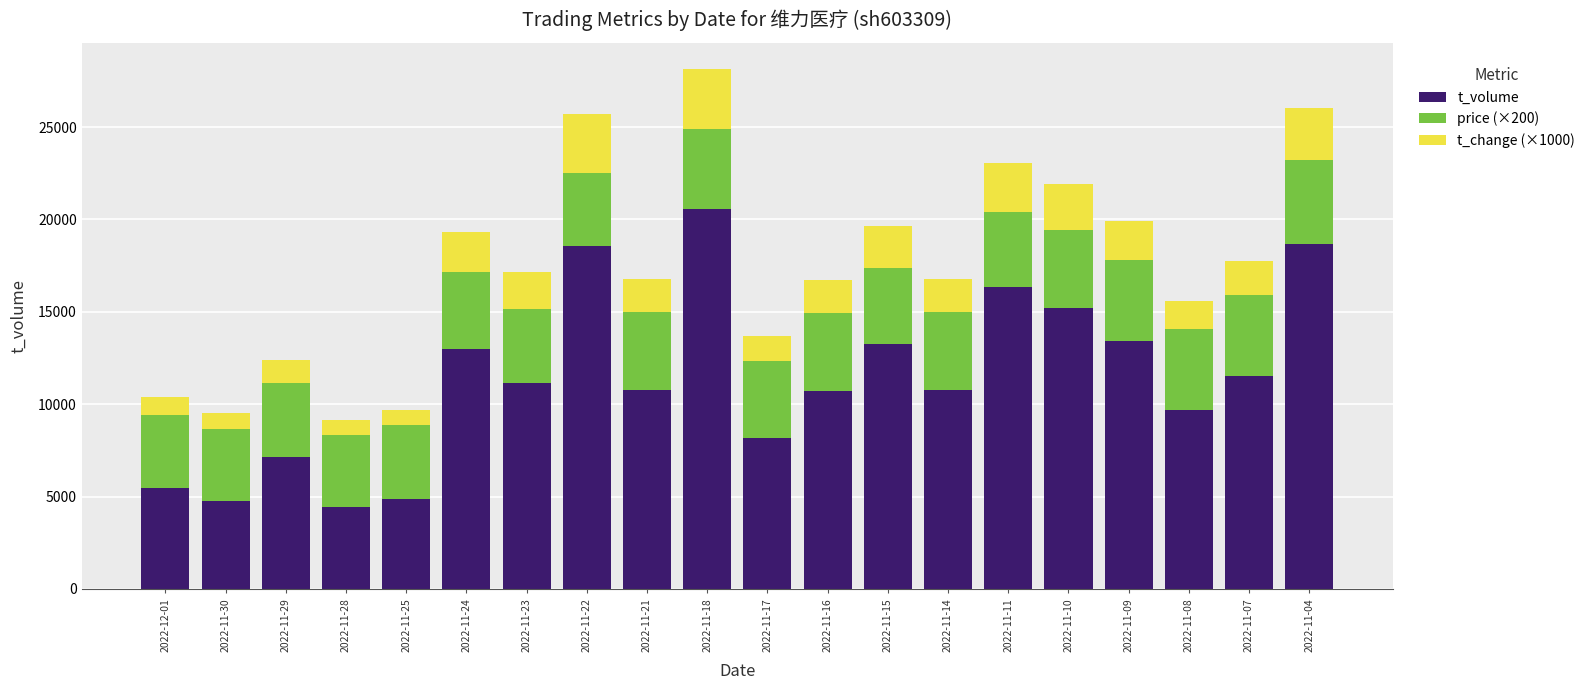

What is the average value of the t_volume series?

11424